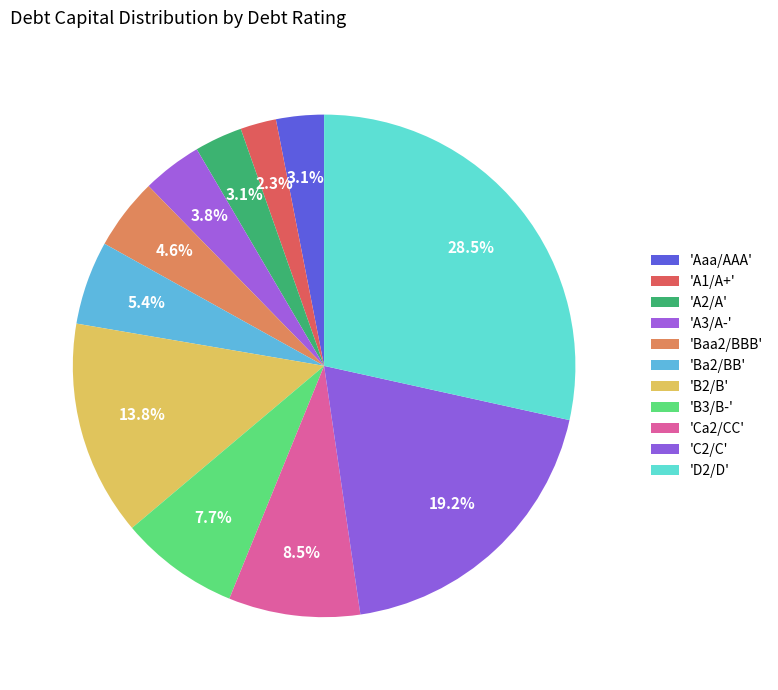

Count the number of slices in the pie.

11